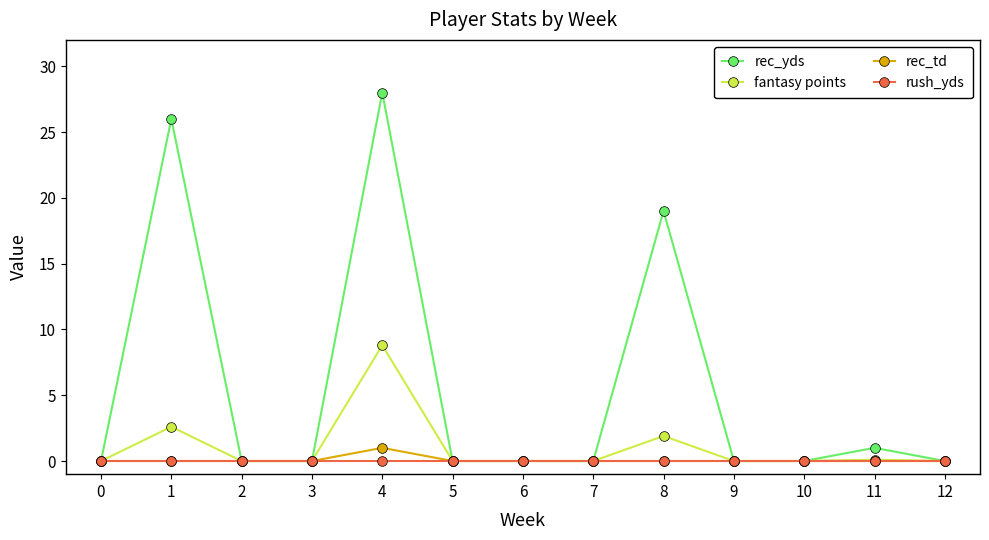

The rush_yds series shows 0.0 at 2. True or false?

True